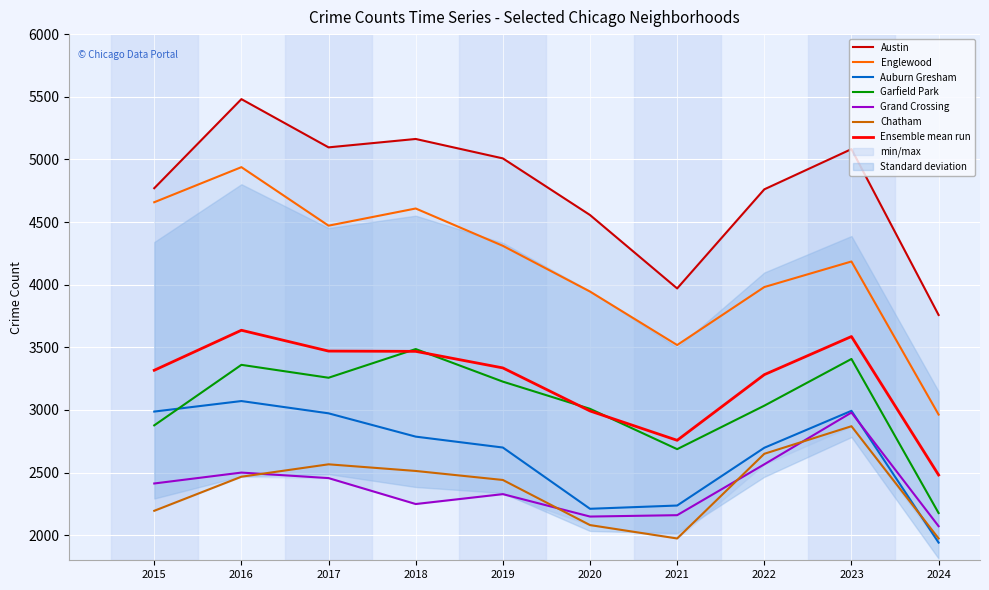

At which category does Chatham reach its first local peak?

2017